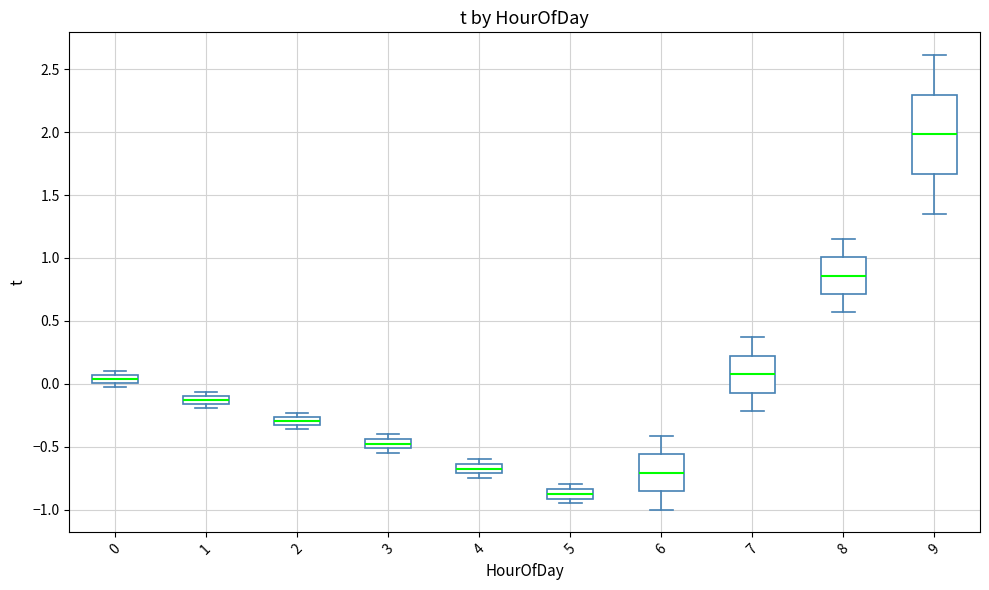

Where is the upper edge of the box at x = 9 on the y-axis? The values are not printed on the chart, so give them approximately, as read against the axis.

2.30